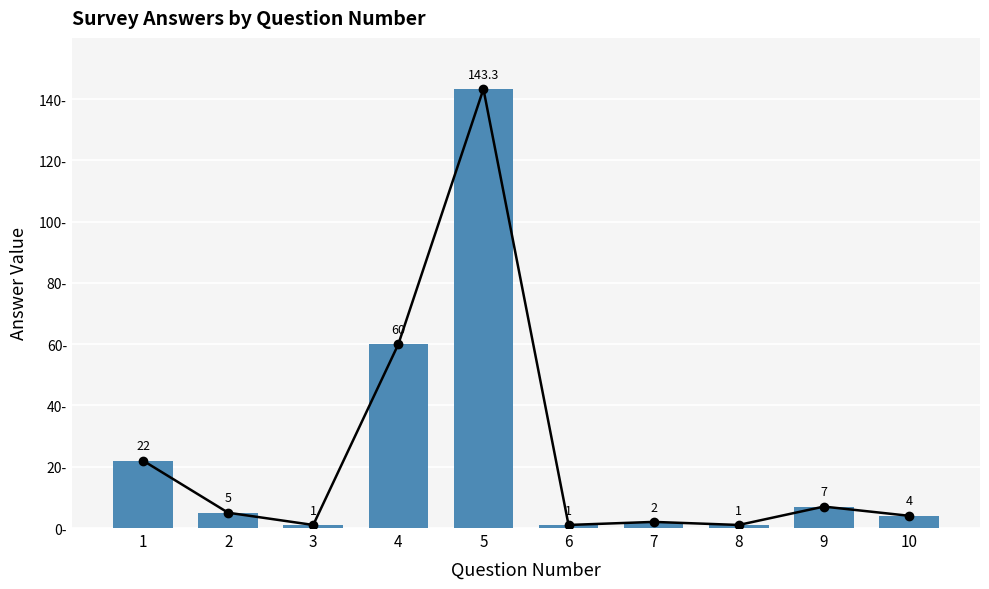

What is the difference between the values at 7 and 6?

1.0